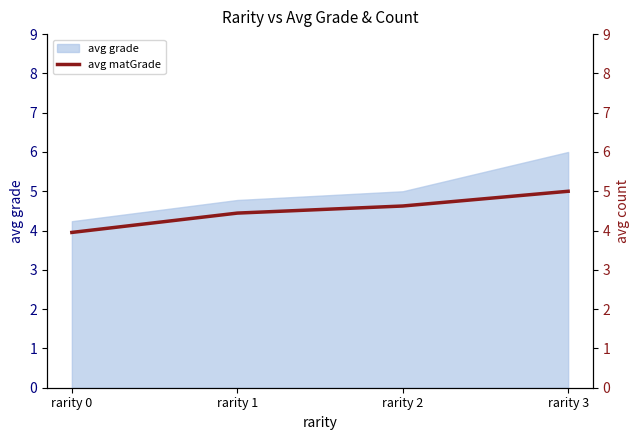

What is the minimum value shown in the chart?

4.0